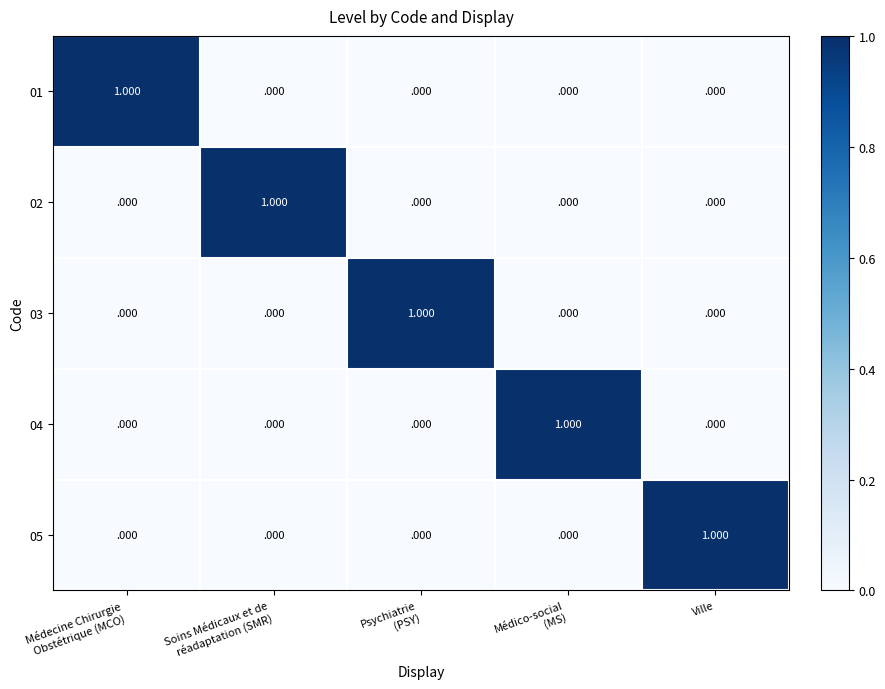

What is the greatest value displayed?

1